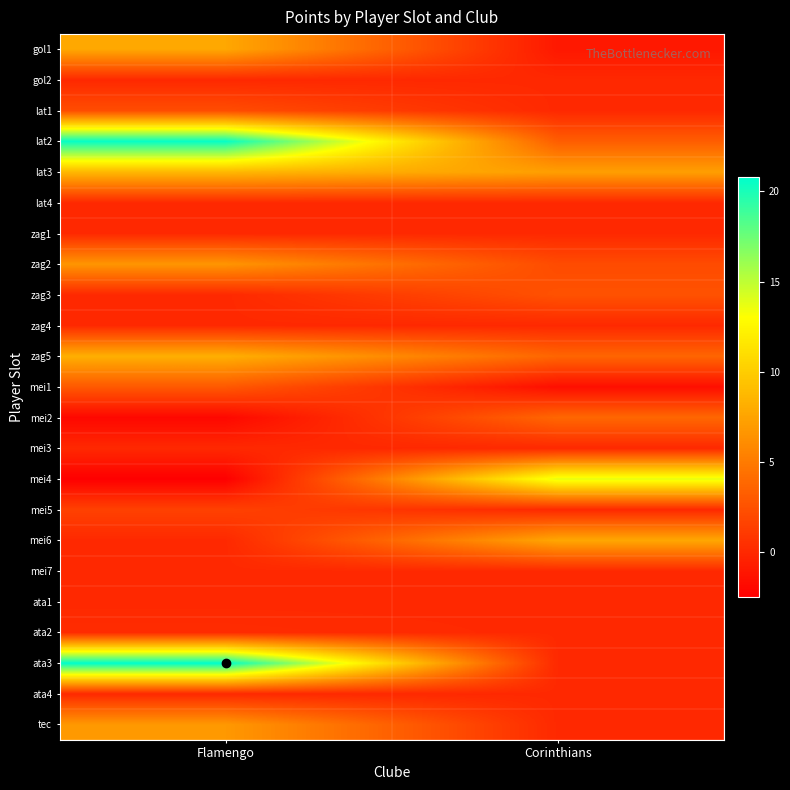

Reading right to left, transcribe all the data shown in this chart.

gol1: Corinthians=-1.0	Flamengo=7.7
gol2: Corinthians=0.0	Flamengo=0.0
lat1: Corinthians=0.0	Flamengo=2.2
lat2: Corinthians=3.2	Flamengo=20.6
lat3: Corinthians=7.2	Flamengo=8.7
lat4: Corinthians=0.0	Flamengo=0.0
zag1: Corinthians=0.0	Flamengo=0.0
zag2: Corinthians=2.1	Flamengo=6.6
zag3: Corinthians=2.5	Flamengo=0.0
zag4: Corinthians=0.0	Flamengo=0.0
zag5: Corinthians=3.7	Flamengo=8.2
mei1: Corinthians=-1.6	Flamengo=2.9
mei2: Corinthians=3.8	Flamengo=-2.0
mei3: Corinthians=0.0	Flamengo=0.0
mei4: Corinthians=13.8	Flamengo=-2.5
mei5: Corinthians=0.0	Flamengo=1.5
mei6: Corinthians=7.7	Flamengo=0.0
mei7: Corinthians=0.0	Flamengo=0.0
ata1: Corinthians=0.0	Flamengo=0.0
ata2: Corinthians=0.0	Flamengo=0.2
ata3: Corinthians=0.0	Flamengo=20.8
ata4: Corinthians=0.0	Flamengo=0.0
tec: Corinthians=0.0	Flamengo=6.8